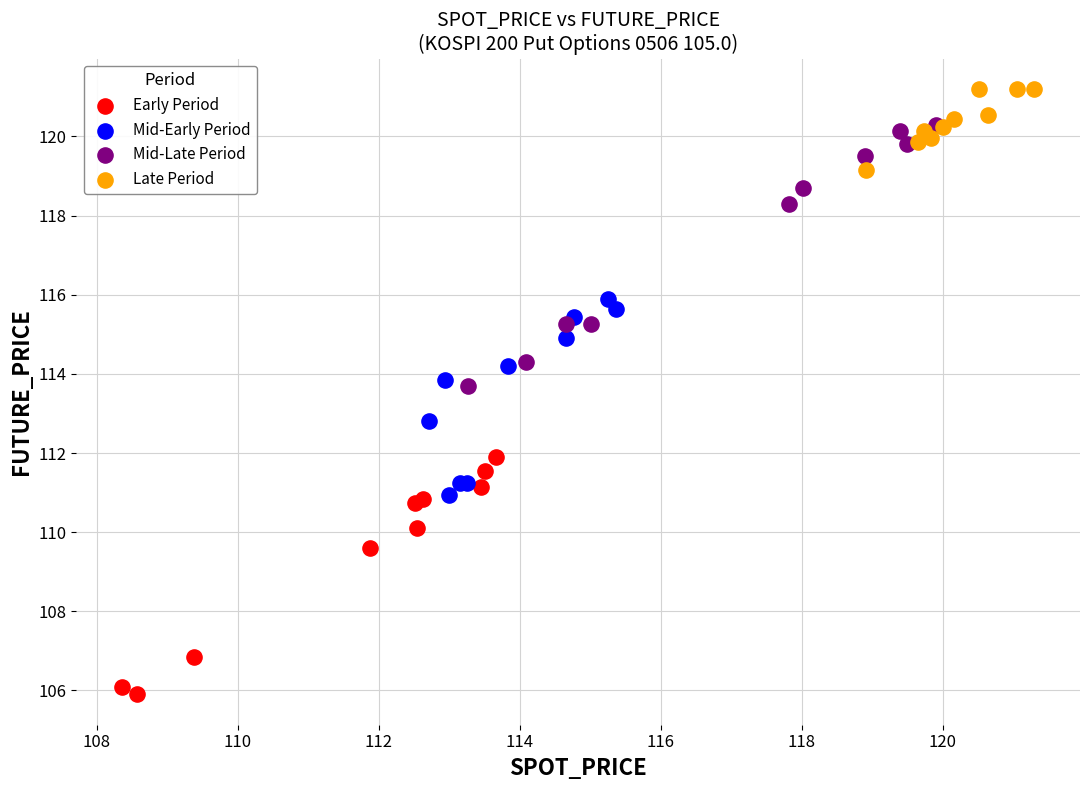

Which series contains the lowest Y value?

Early Period